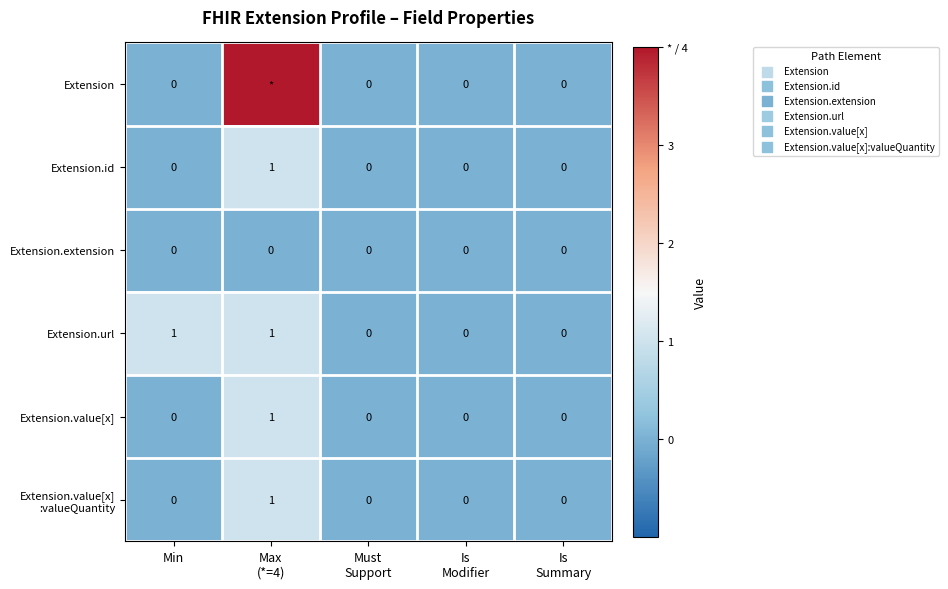

Which series has the largest range (max minus min)?

Extension